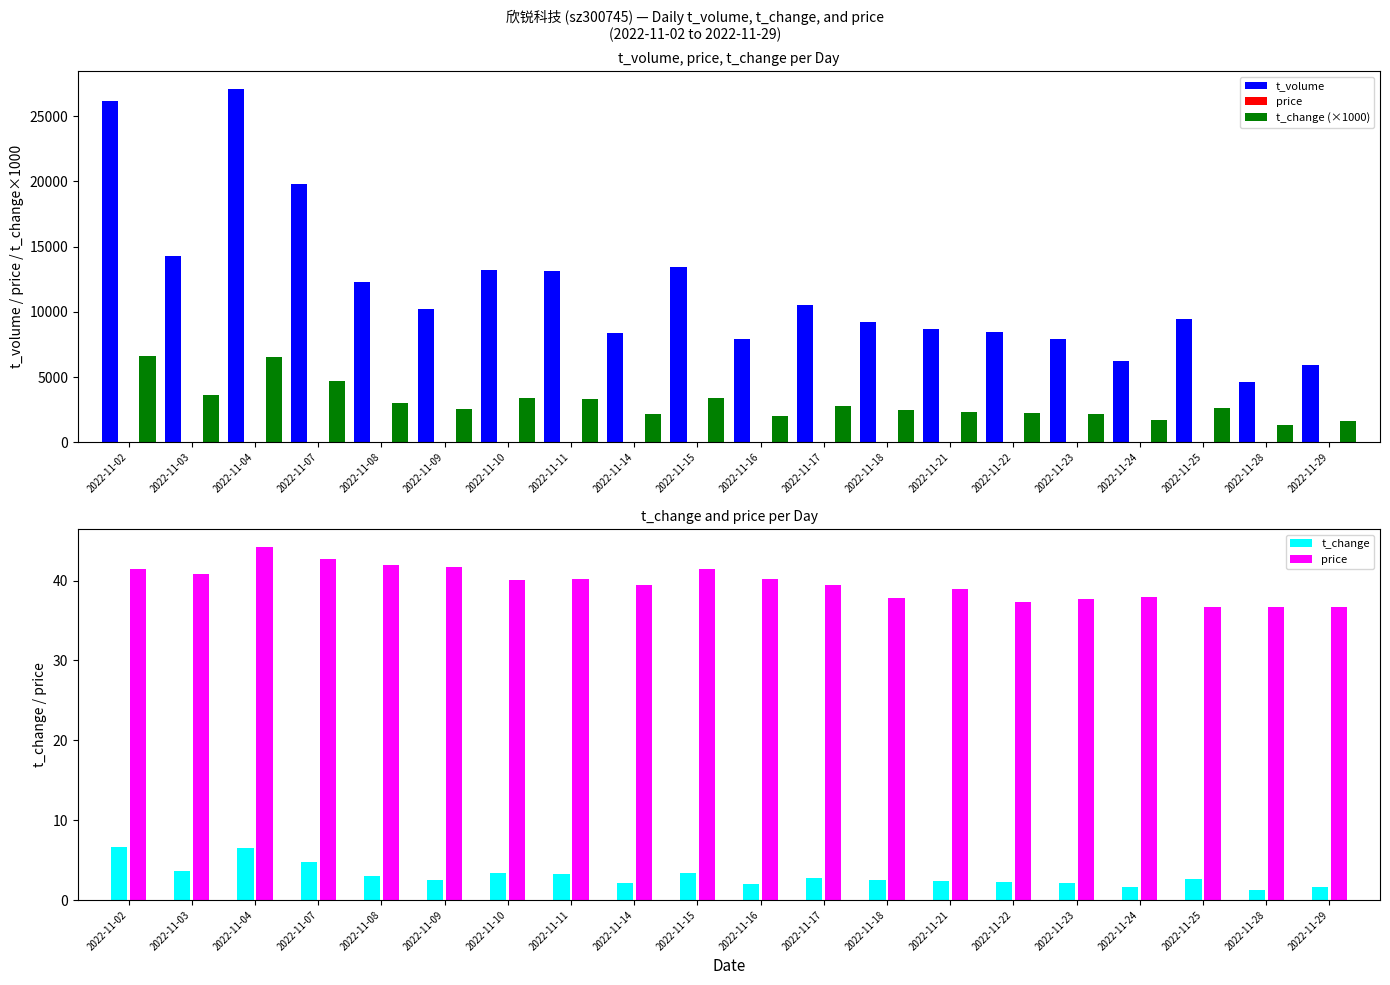

Which series has the widest spread of values?

t_volume